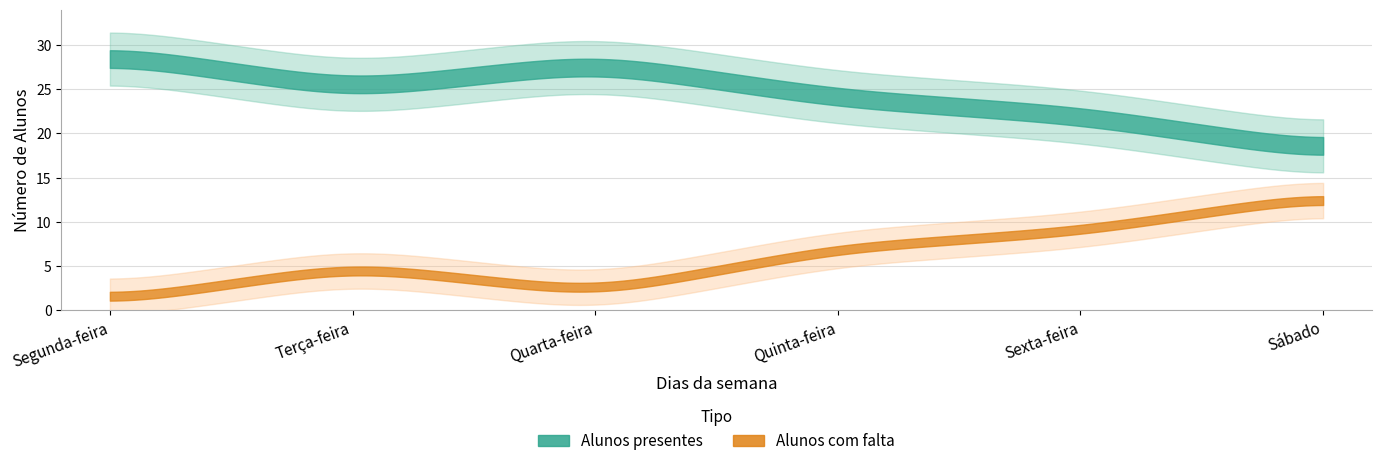

What is the sum of the Alunos presentes values at Terça-feira and Quarta-feira?

53